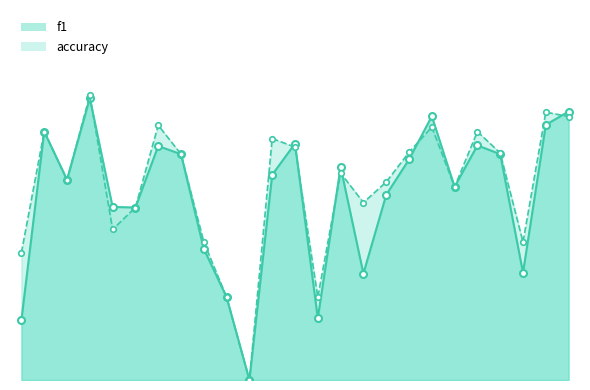

At which category does f1 reach its first local valley?

3